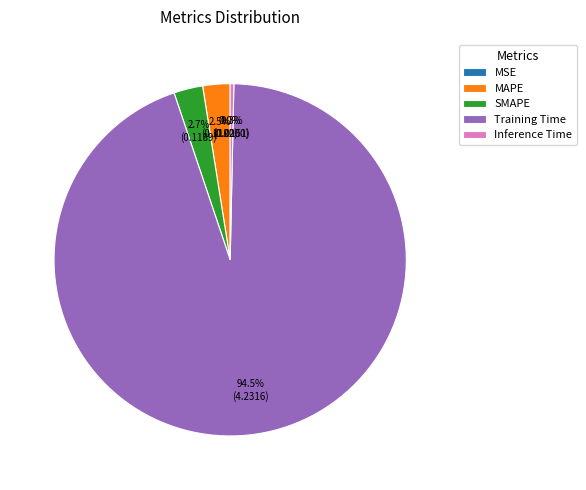

Which slice represents more than half of the pie?

Training Time